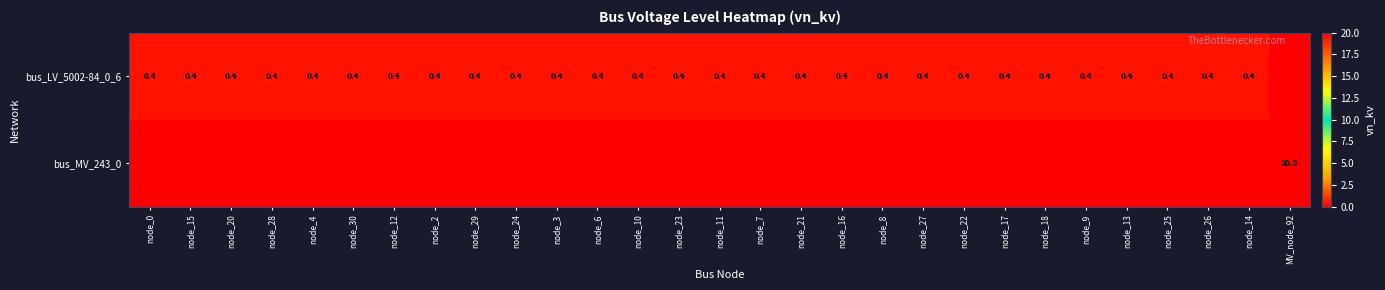

True or false: bus_LV_5002-84_0_6 has a value of 0.4 at node_24.

True